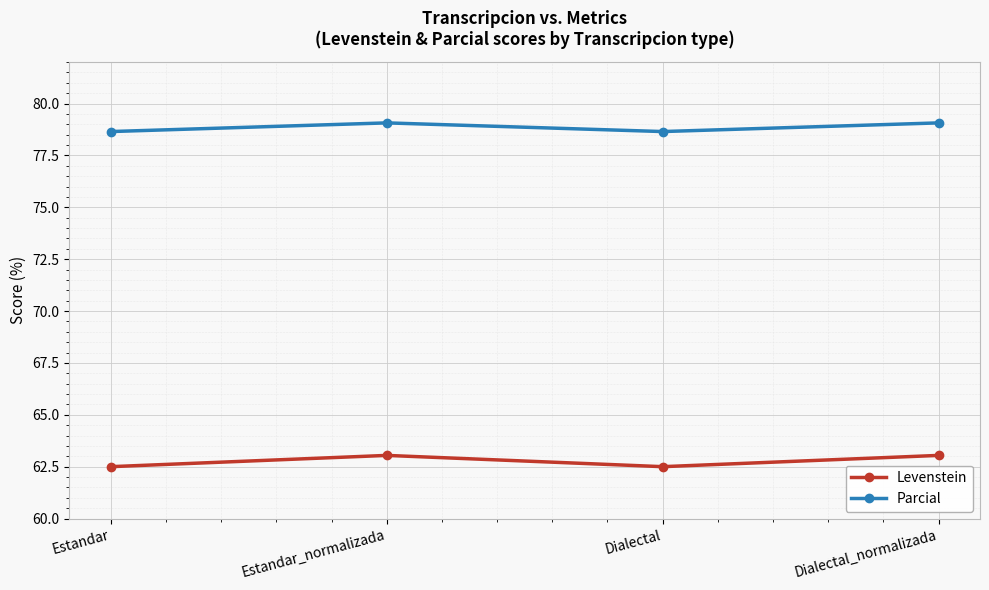

Reading right to left, extract all data points from this chart.

Levenstein: 63.0	62.5	63.0	62.5
Parcial: 79.1	78.7	79.1	78.7